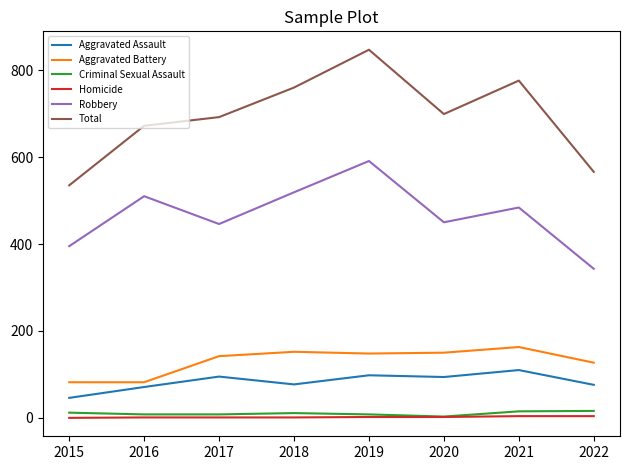

What is the total value across all series at 2015?

1070